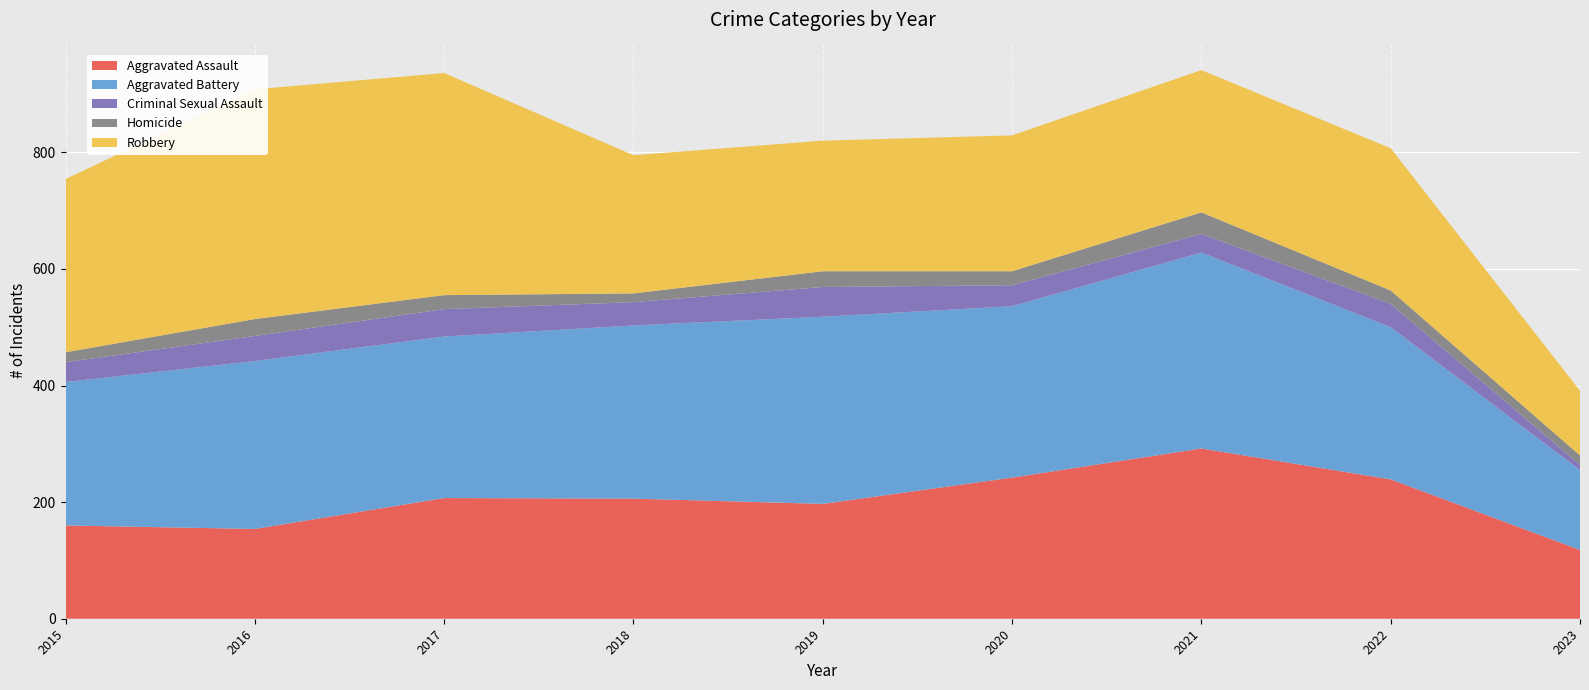

Reading left to right, list all the values displayed in this chart.

Aggravated Assault: 160	154	207	206	197	242	292	239	118
Aggravated Battery: 246	288	277	297	321	294	336	261	137
Criminal Sexual Assault: 34	43	47	40	51	36	32	40	9
Homicide: 17	29	24	15	27	24	37	23	16
Robbery: 297	394	381	237	224	233	244	244	111